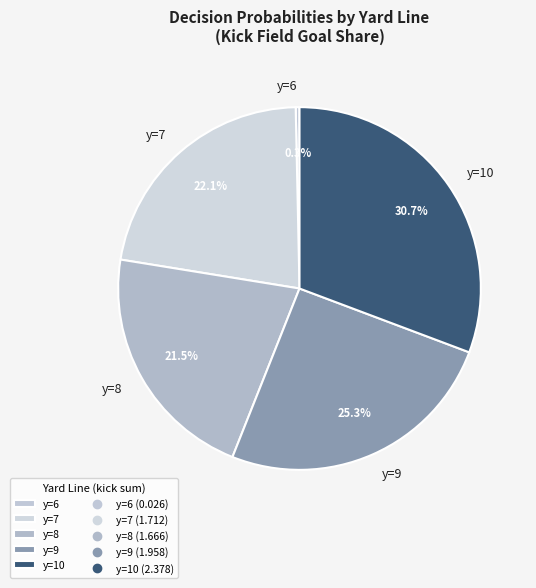

What is the total percentage of y=6 and y=7?

22.4%